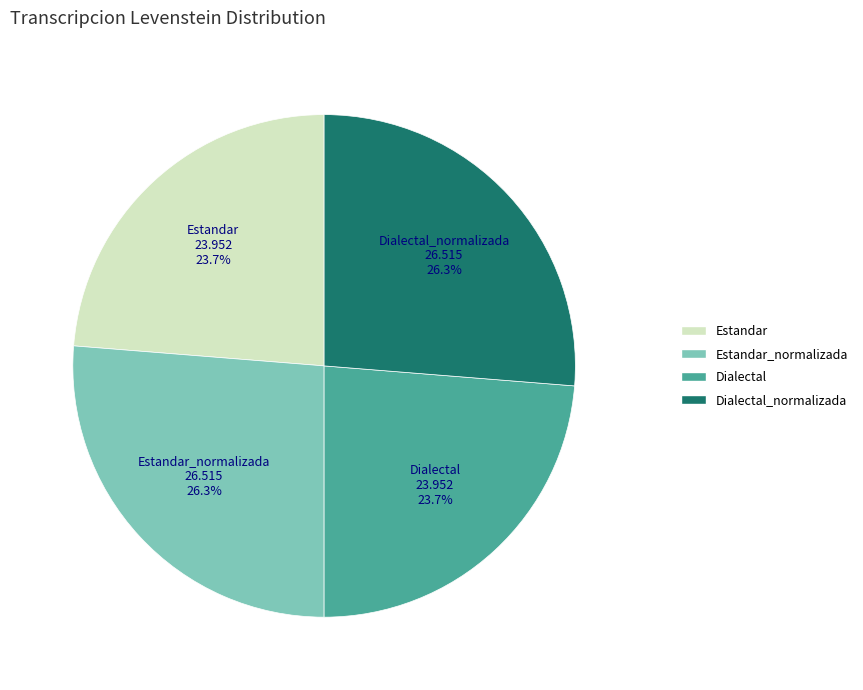

Is it true that Estandar is 30% of the pie?

False